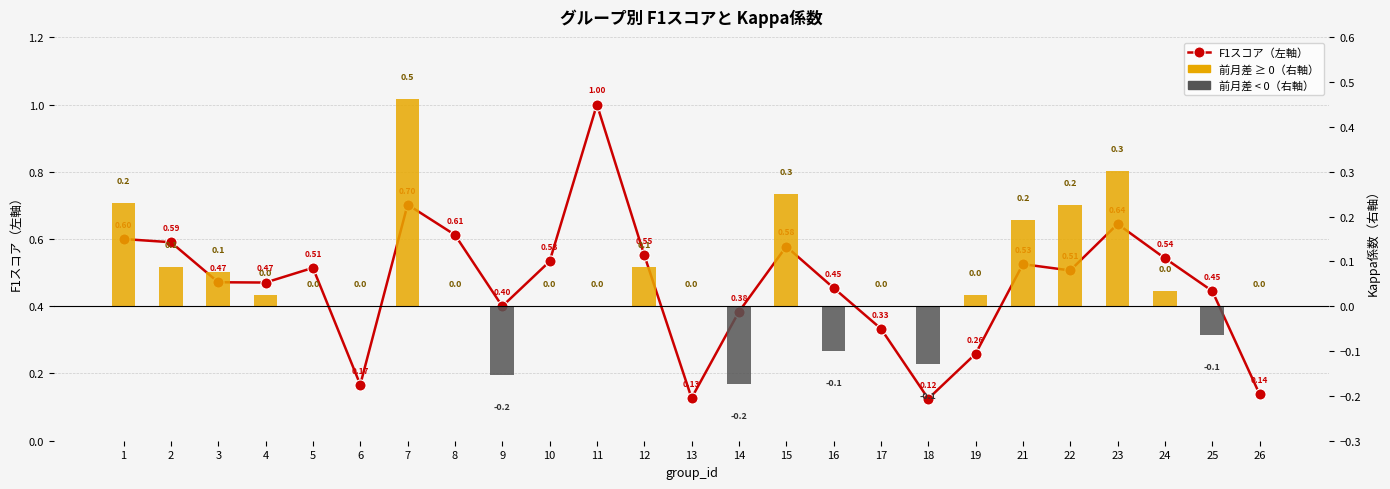

Reading left to right, extract all data points from this chart.

F1スコア（左軸）: 1=0.6	2=0.6	3=0.5	4=0.5	5=0.5	6=0.2	7=0.7	8=0.6	9=0.4	10=0.5	11=1.0	12=0.6	13=0.1	14=0.4	15=0.6	16=0.5	17=0.3	18=0.1	19=0.3	21=0.5	22=0.5	23=0.6	24=0.5	25=0.4	26=0.1
前月差（右軸）: 1=0.2	2=0.1	3=0.1	4=0.0	5=0.0	6=0.0	7=0.5	8=0.0	9=-0.2	10=0.0	11=0.0	12=0.1	13=0.0	14=-0.2	15=0.3	16=-0.1	17=0.0	18=-0.1	19=0.0	21=0.2	22=0.2	23=0.3	24=0.0	25=-0.1	26=0.0